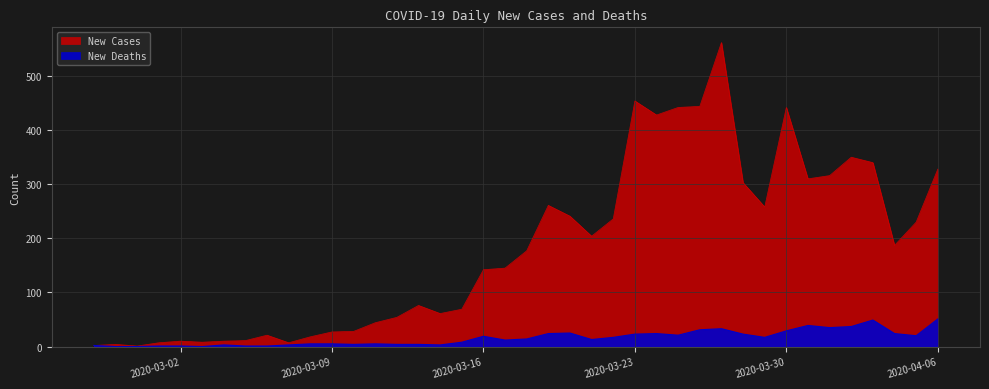

True or false: New Deaths and New Cases intersect in this chart.

False